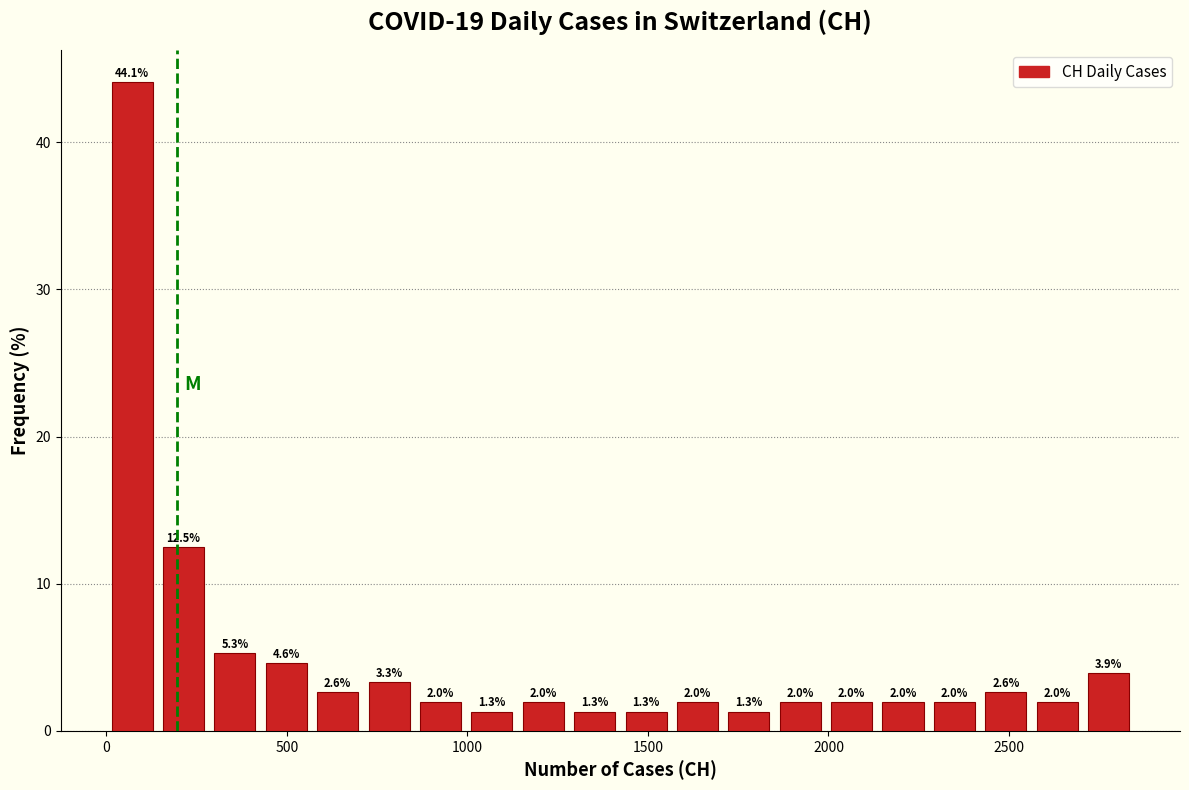

Around what value on the x-axis is the tallest bar? Give the approximate position of its centre, as read against the axis.

50